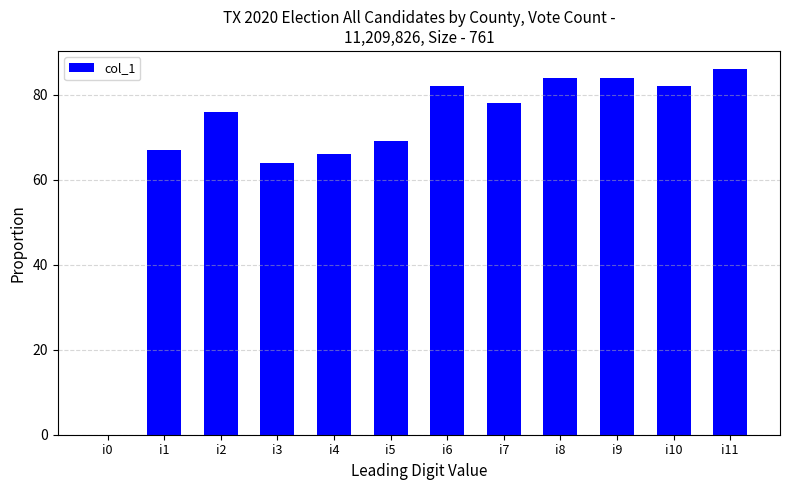

Is it true that the value at i0 is 49?

False